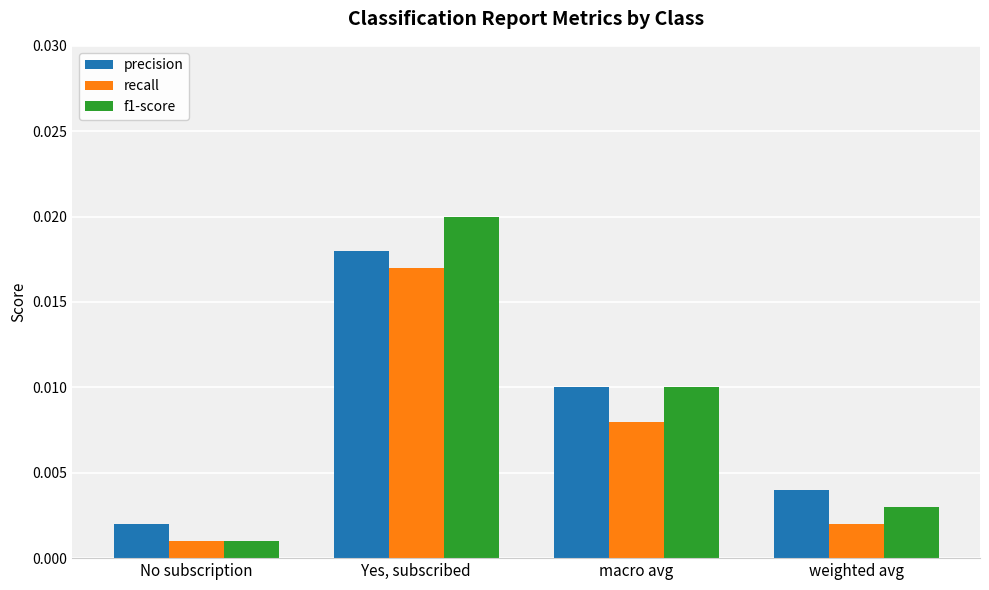

At which category does the chart reach its peak across all series?

Yes, subscribed